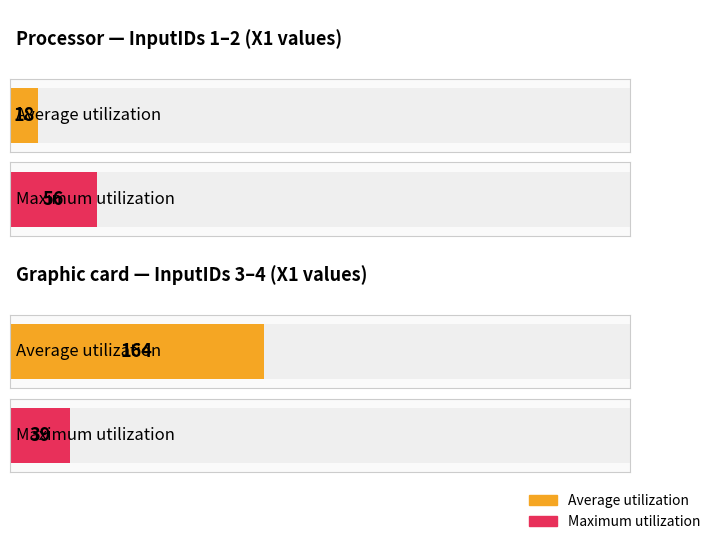

What are all the series names shown in the legend?

Average utilization, Maximum utilization